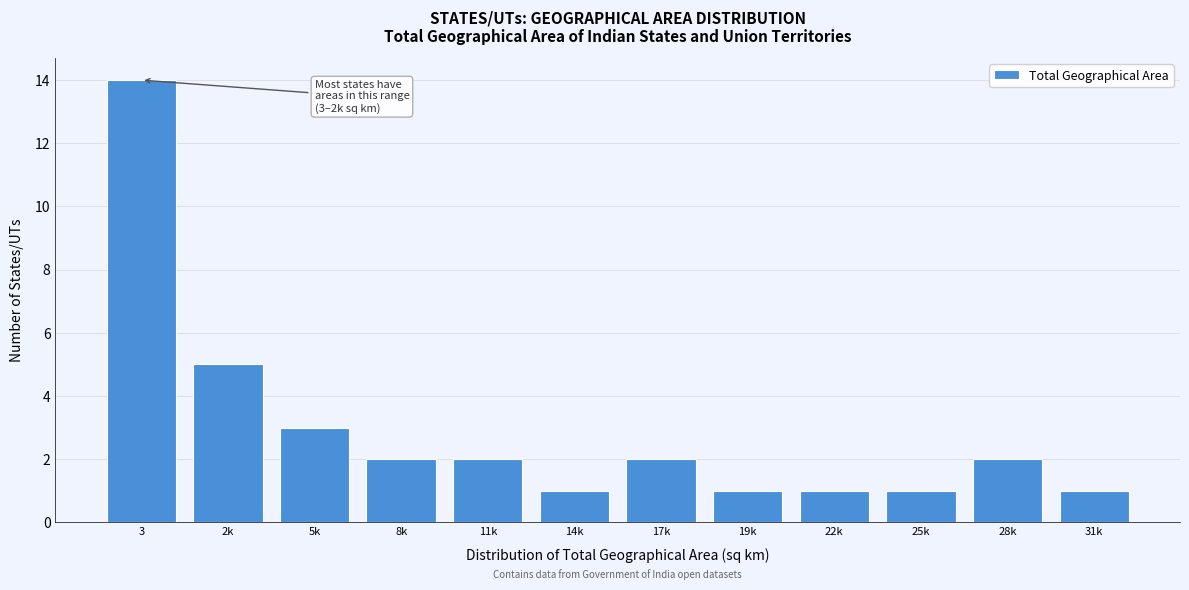

Reading left to right, extract all data points from this chart.

3=14	2k=5	5k=3	8k=2	11k=2	14k=1	17k=2	19k=1	22k=1	25k=1	28k=2	31k=1